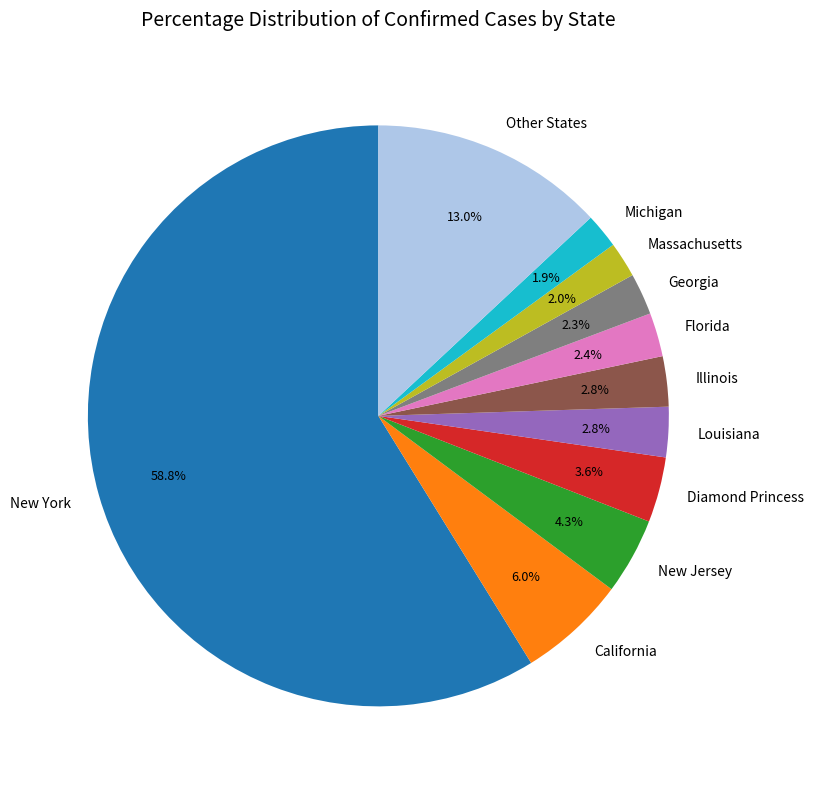

Which category has the biggest portion of the pie?

New York